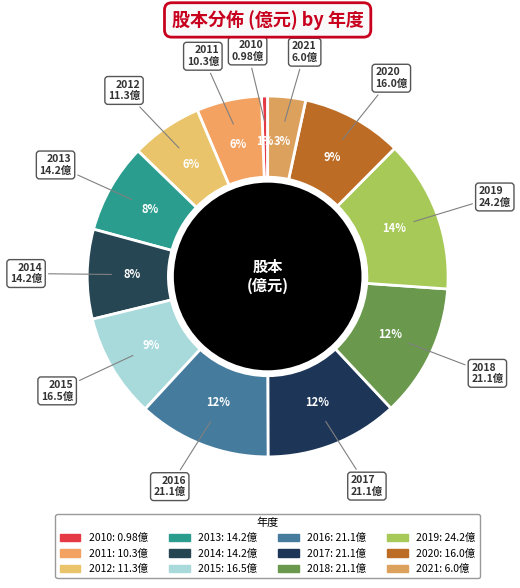

Do 2015 and 2018 together represent more than half of the pie?

No